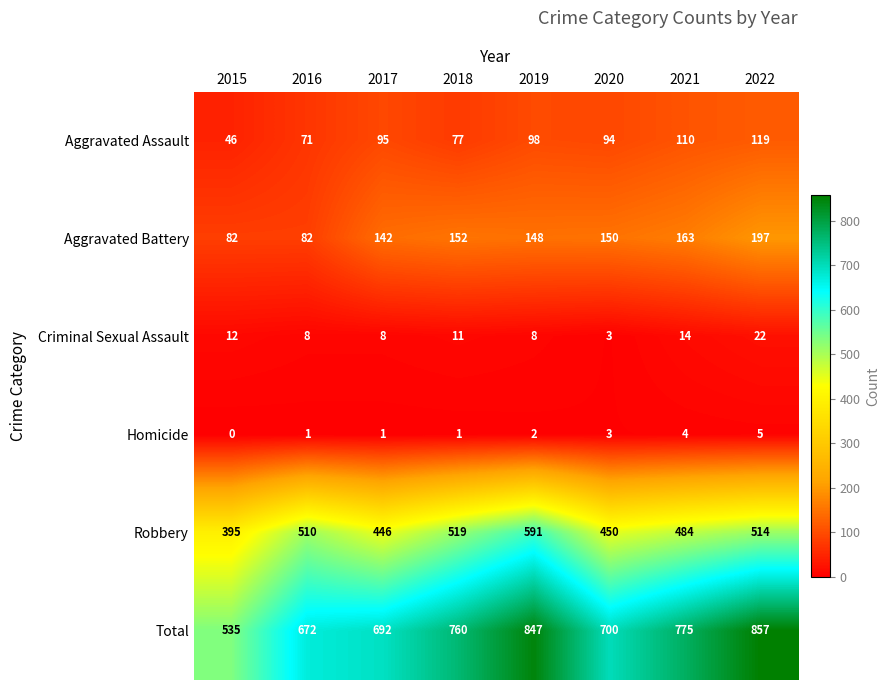

Rank the series by their maximum value, from highest to lowest.

Total, Robbery, Aggravated Battery, Aggravated Assault, Criminal Sexual Assault, Homicide